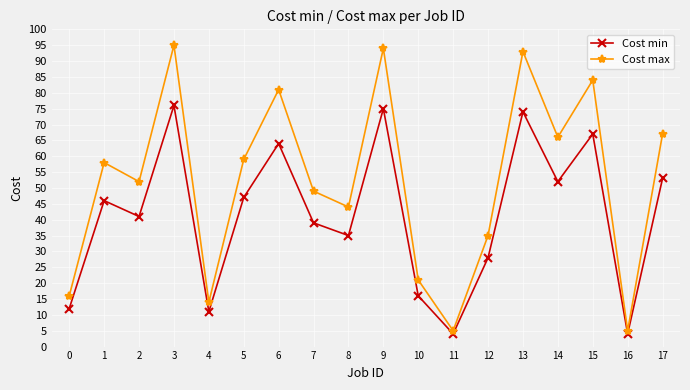

How many interior local valleys does the Cost min series have?

6